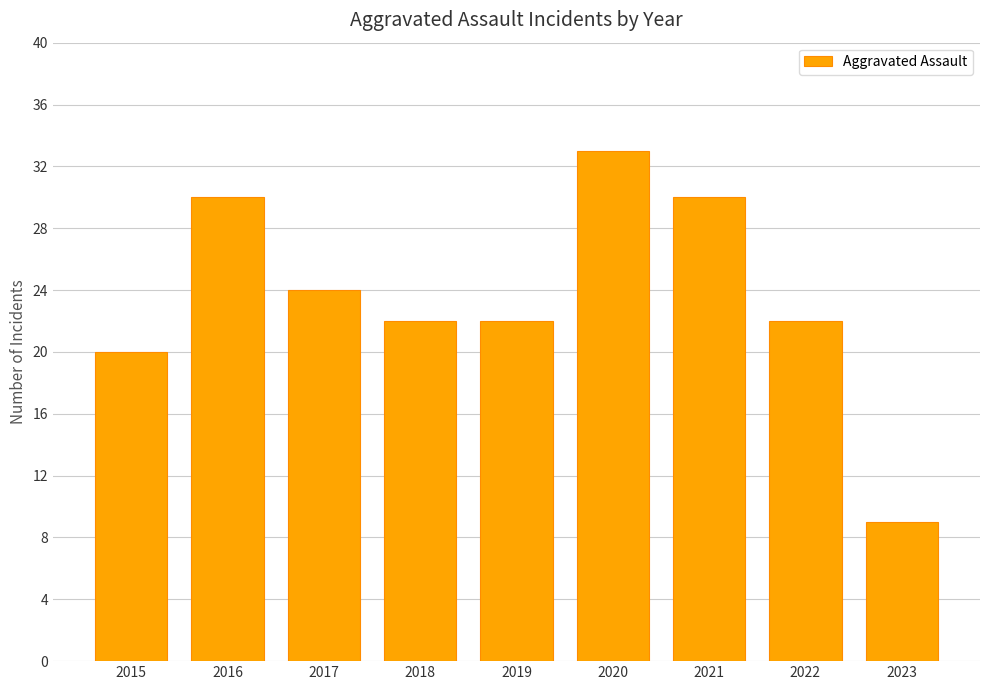

Reading right to left, extract all data points from this chart.

9	22	30	33	22	22	24	30	20